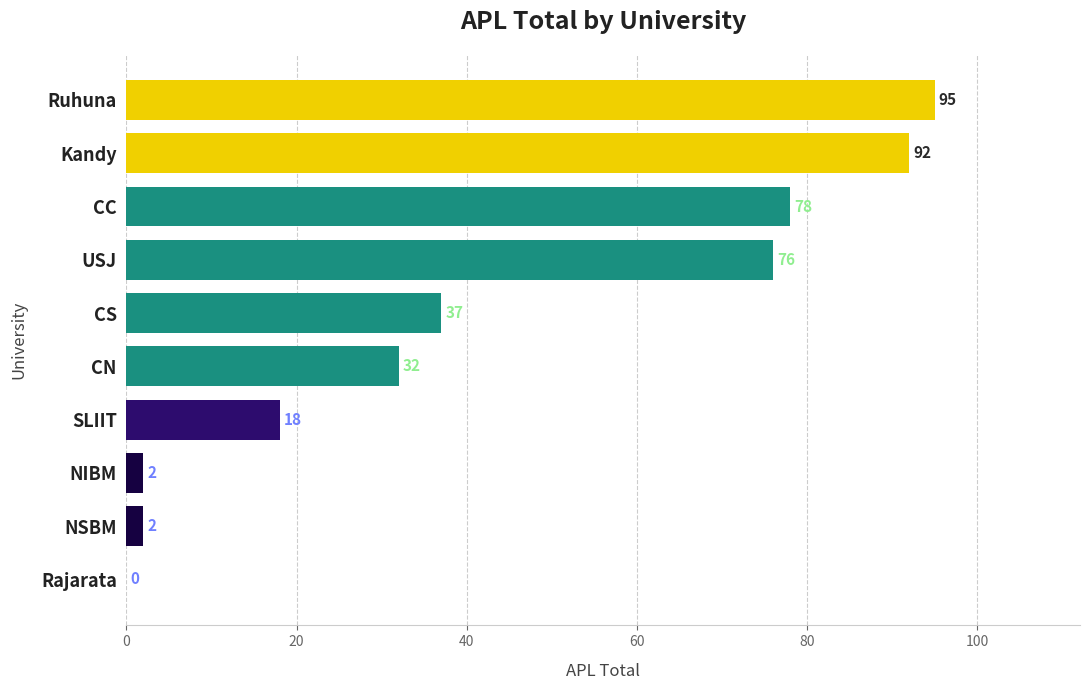

Reading bottom to top, extract all data points from this chart.

Rajarata=0	NSBM=2	NIBM=2	SLIIT=18	CN=32	CS=37	USJ=76	CC=78	Kandy=92	Ruhuna=95